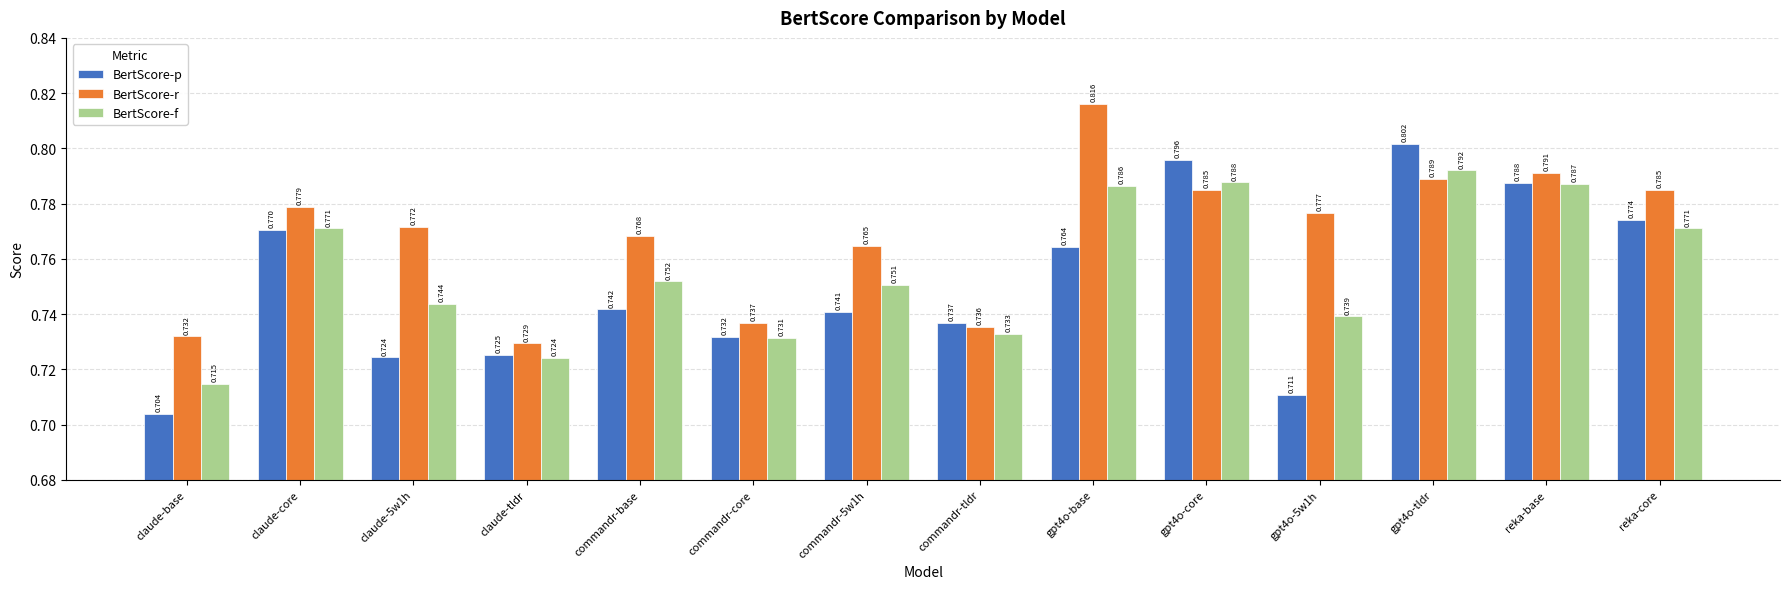

Rank the series at gpt4o-core from highest to lowest value.

BertScore-p, BertScore-f, BertScore-r